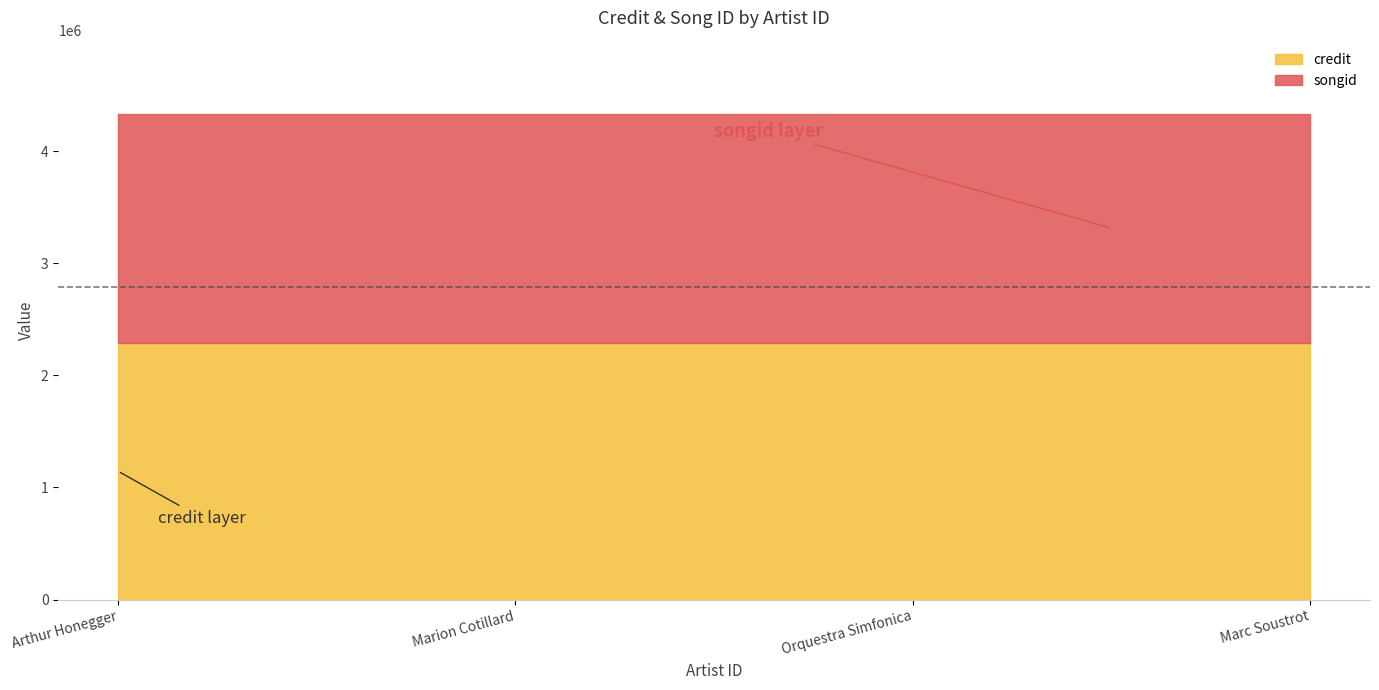

Is the value of credit at 136995 greater than the value of songid at 635848?

Yes